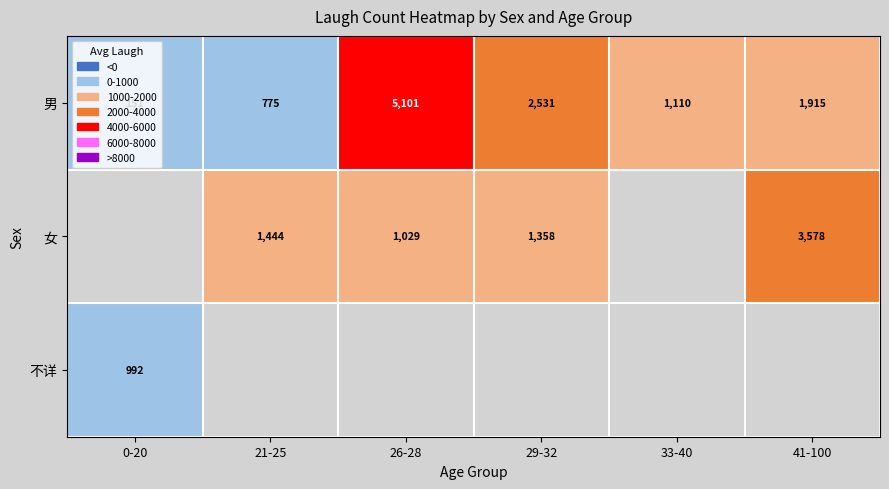

What is the difference between the second highest and second lowest values in the 男 series?

1756